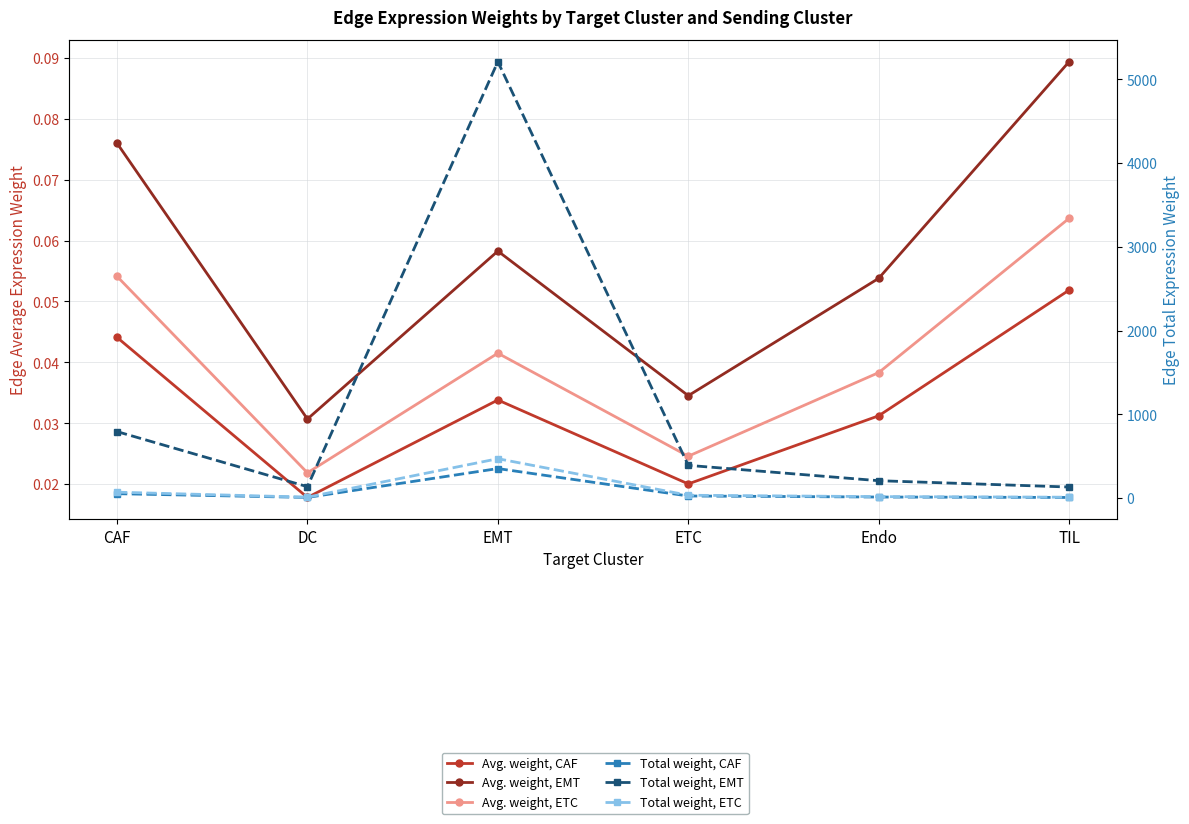

Which series has the largest total across all categories?

Total weight, EMT